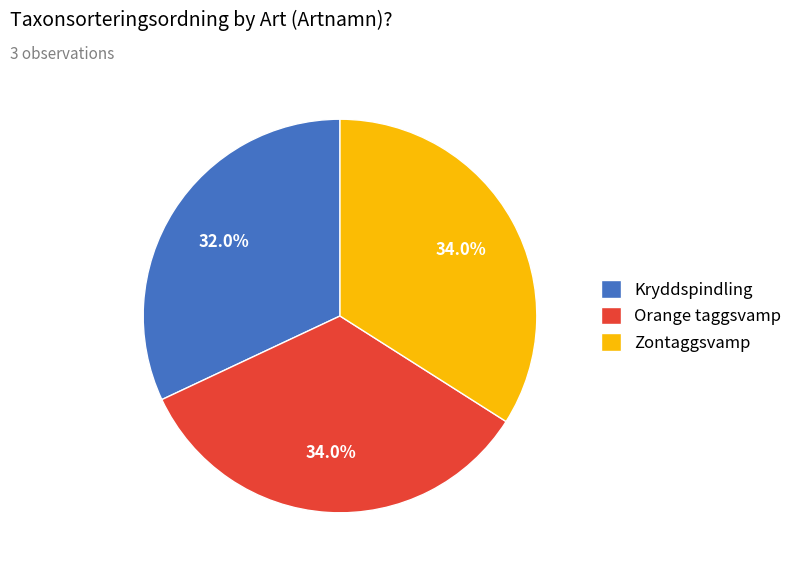

To the nearest percent, what is the average slice percentage?

33%